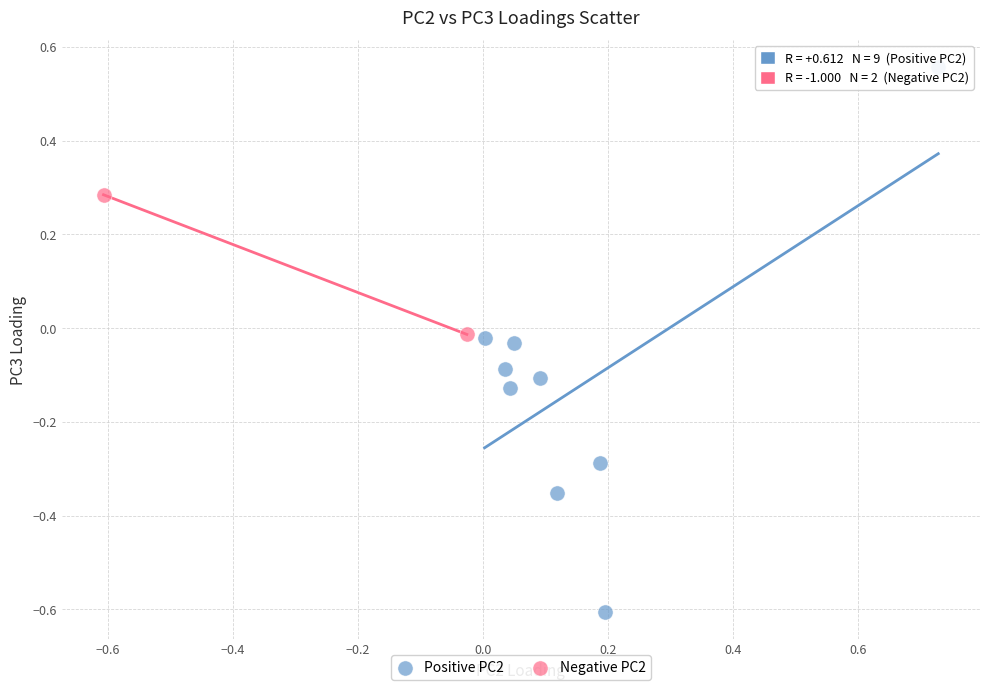

What are all the series names shown in the legend?

Positive PC2, Negative PC2